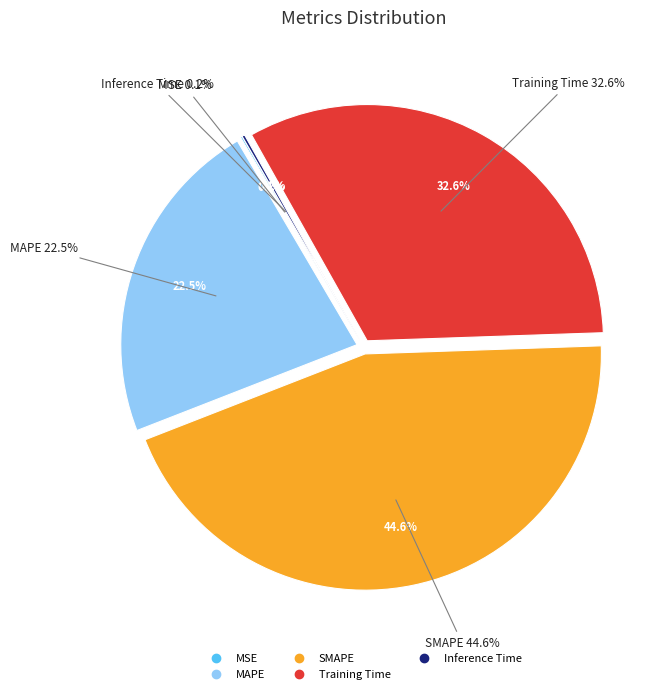

Between SMAPE and Training Time, which is larger?

SMAPE